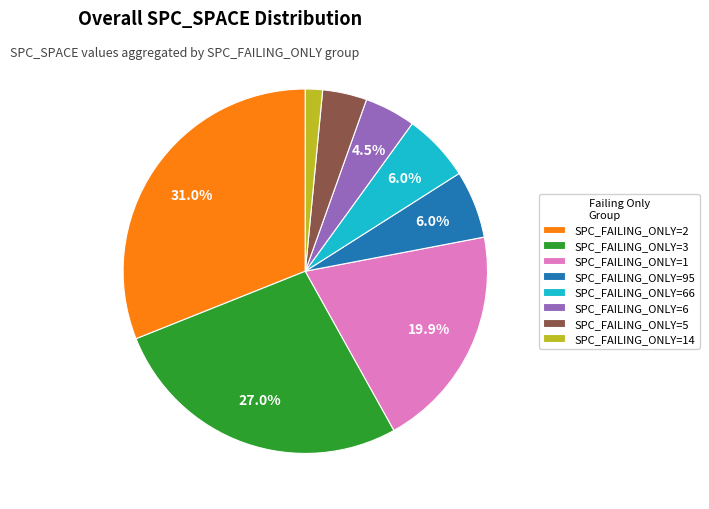

What is the total percentage of SPC_FAILING_ONLY=95 and SPC_FAILING_ONLY=2?

37.1%